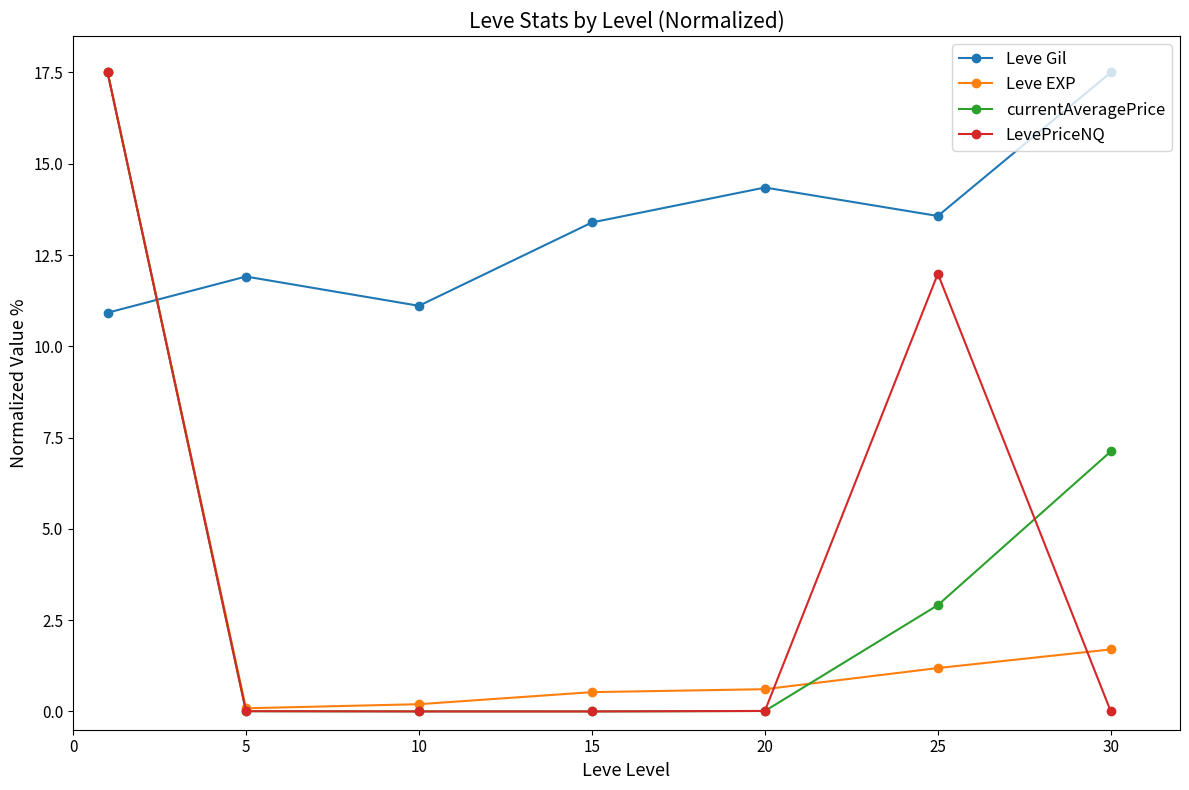

What is the lowest value of the Leve Gil series?

10.9